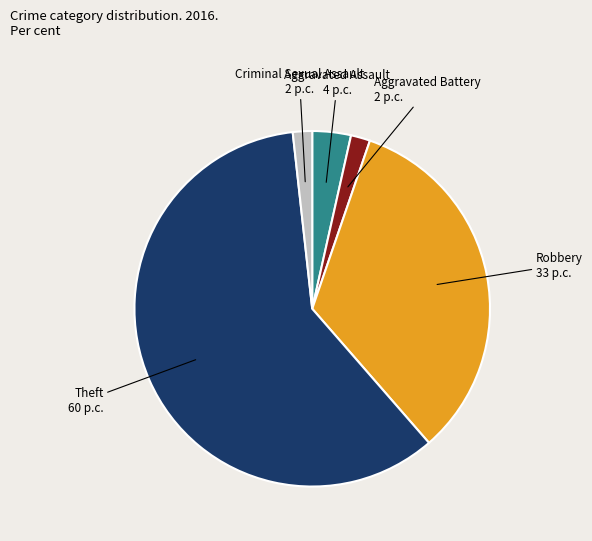

Does any single category account for the majority?

Yes